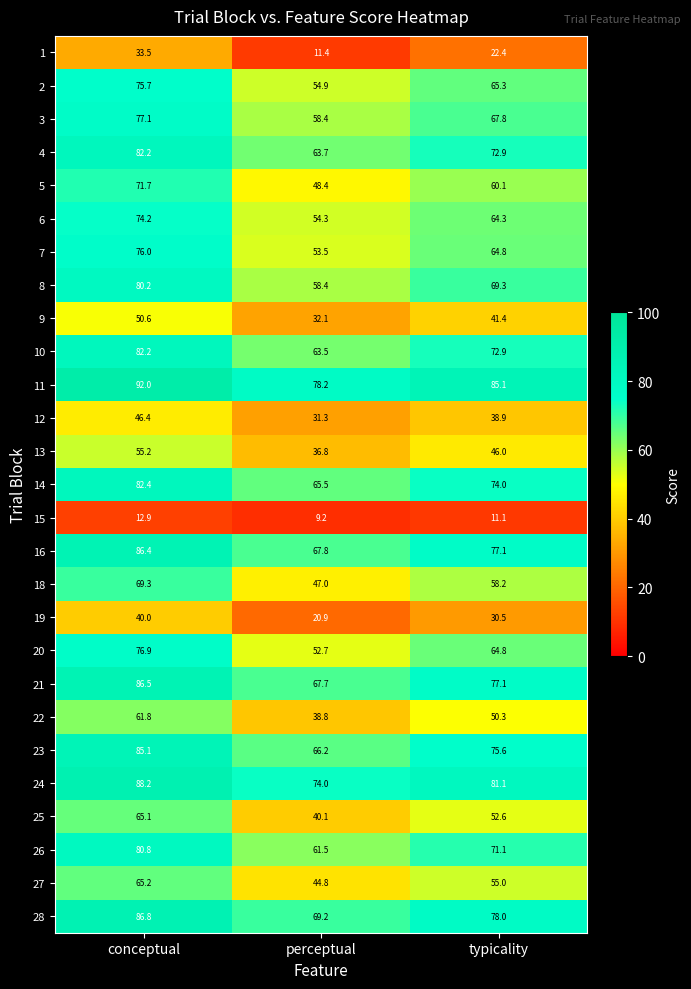

Is it true that 12 equals 46.4 at conceptual?

True